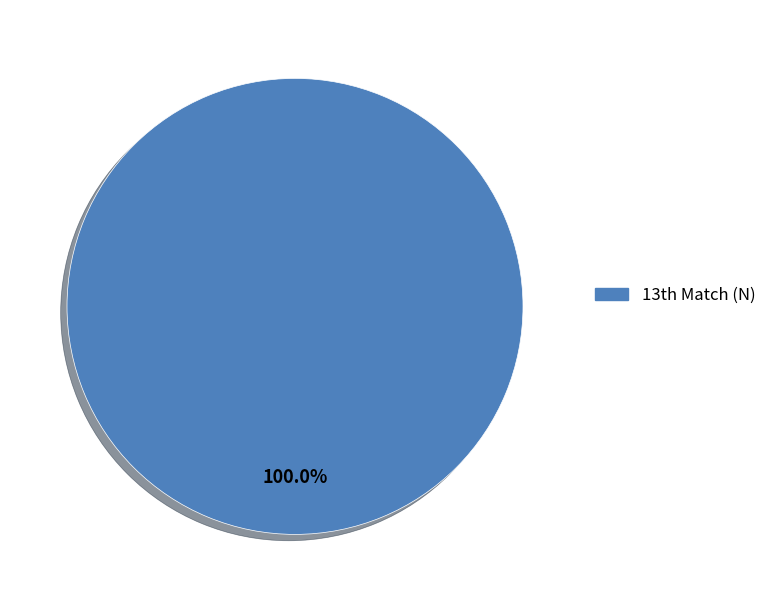

Count the number of slices in the pie.

1